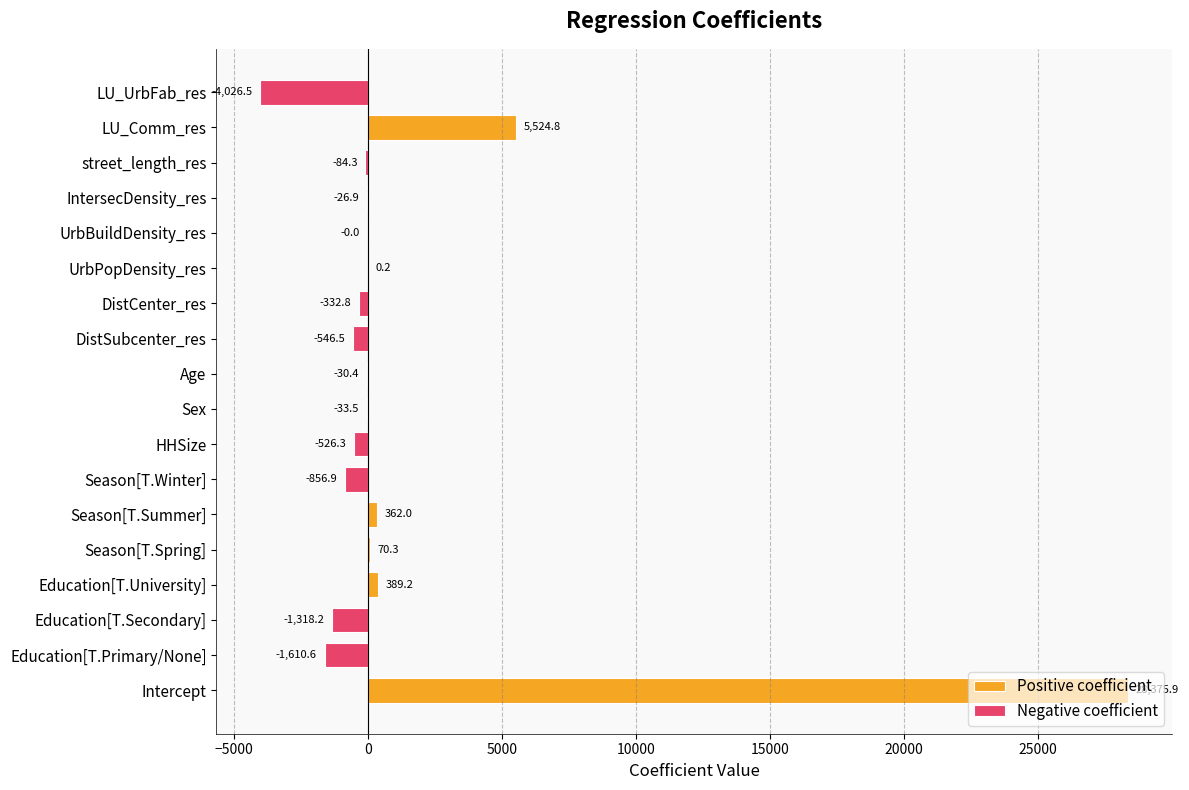

Which has a higher value, Education[T.University] or UrbPopDensity_res?

Education[T.University]